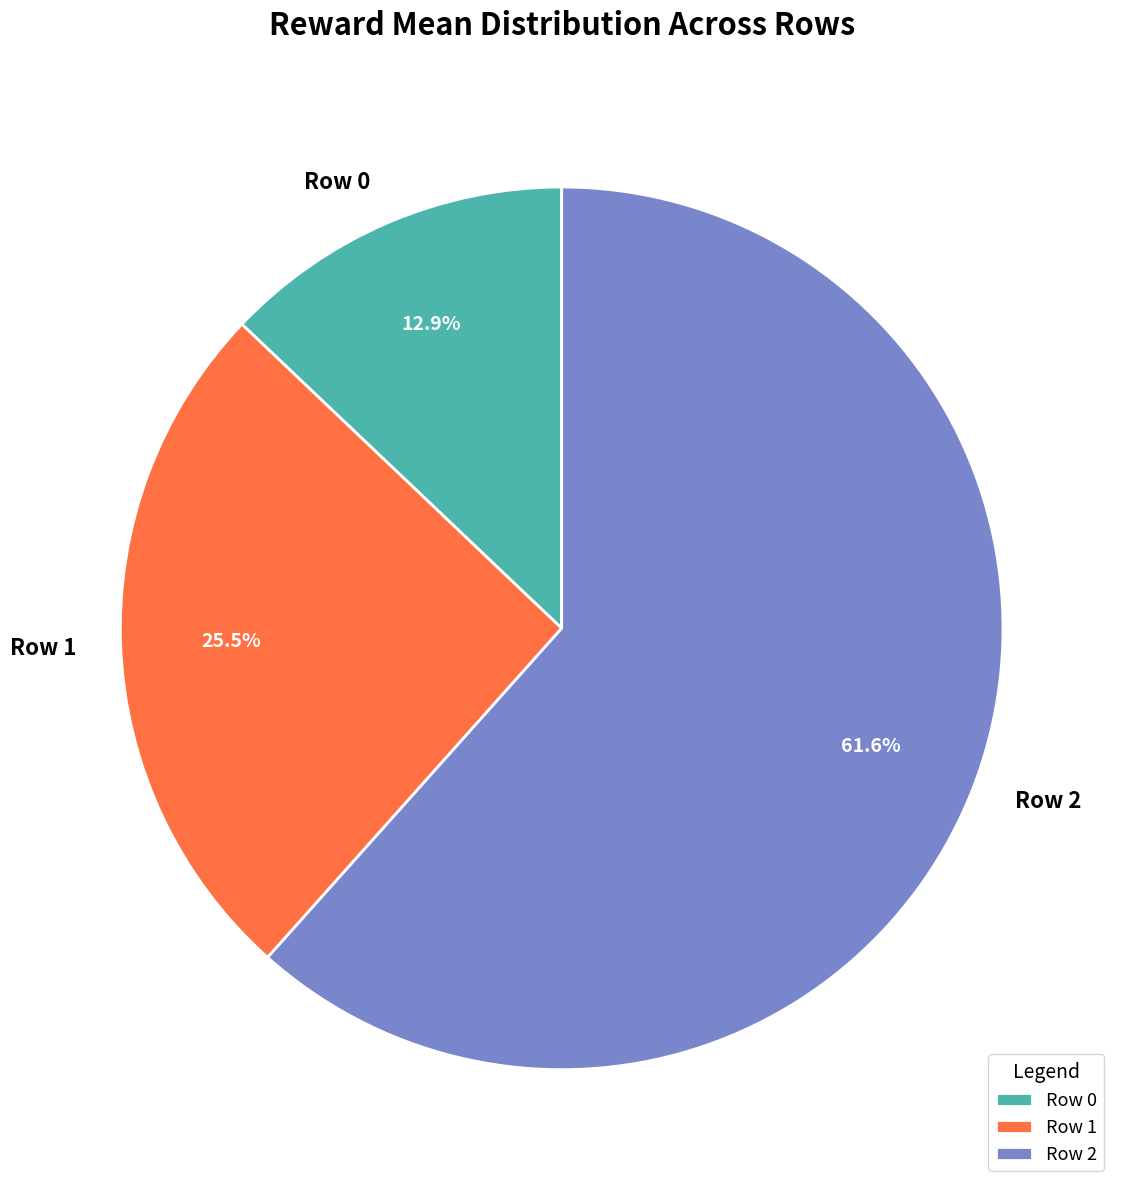

How many slices are in this pie chart?

3